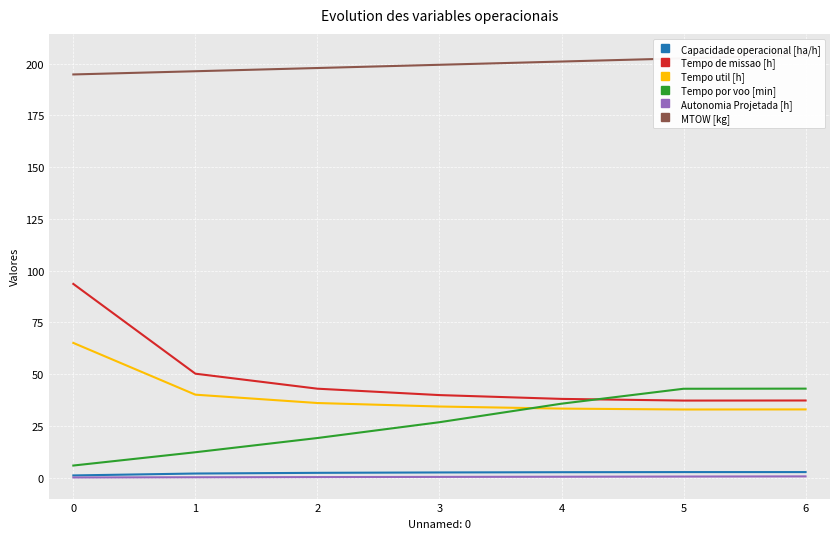

What is the approximate value of Capacidade operacional [ha/h] at 4?

2.6